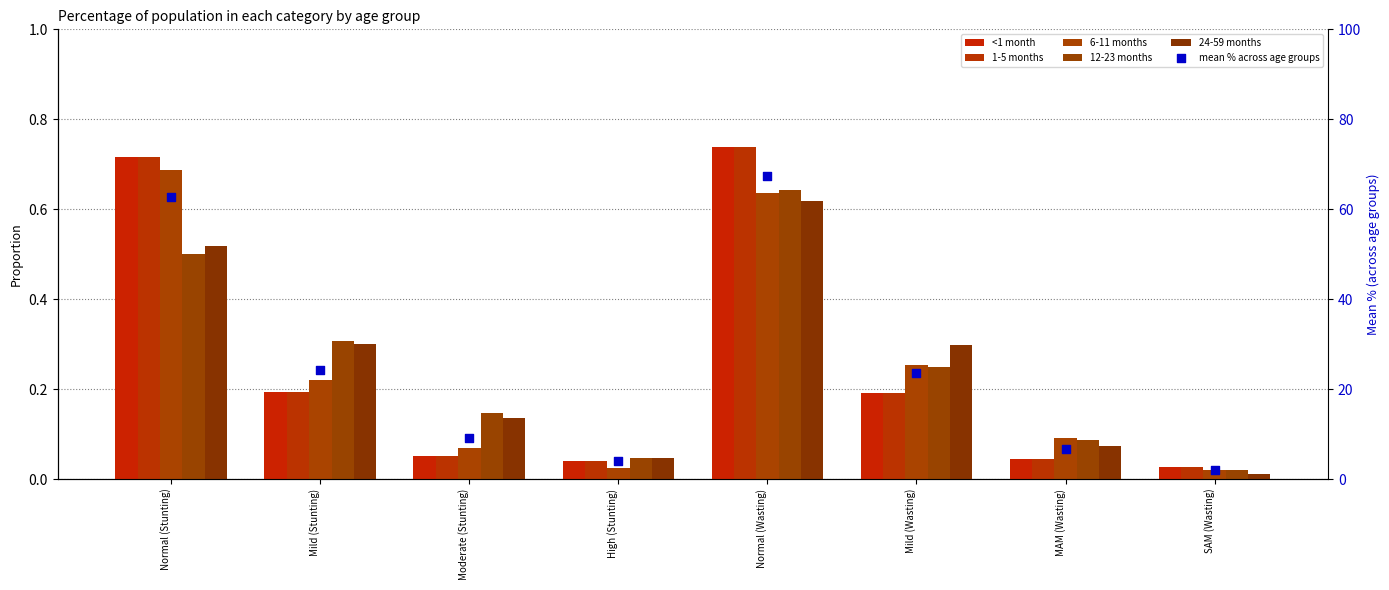

Which series has the largest Y range (max minus min)?

mean % across age groups